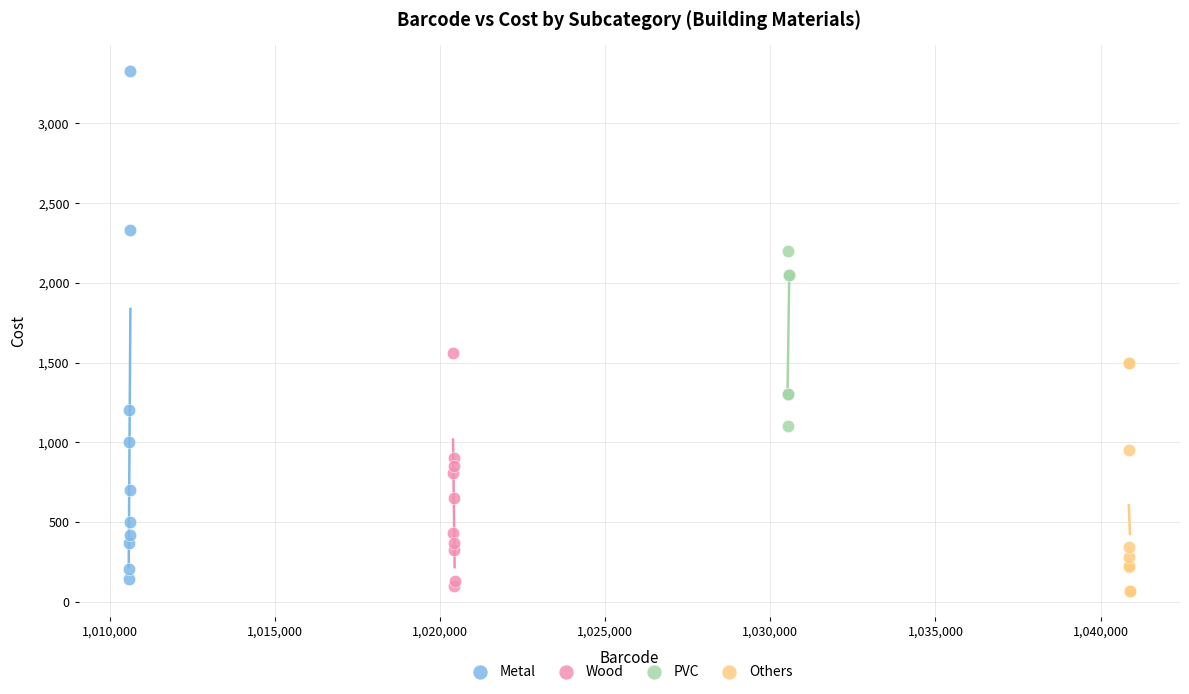

Which series reaches the minimum Y coordinate?

Others